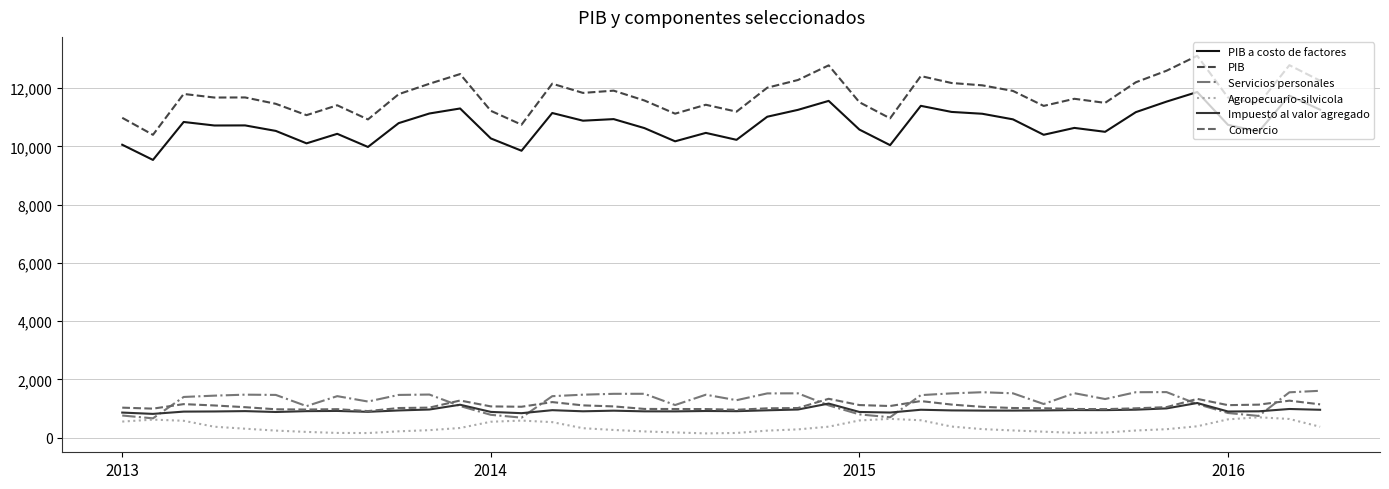

Which series has the widest spread of values?

PIB